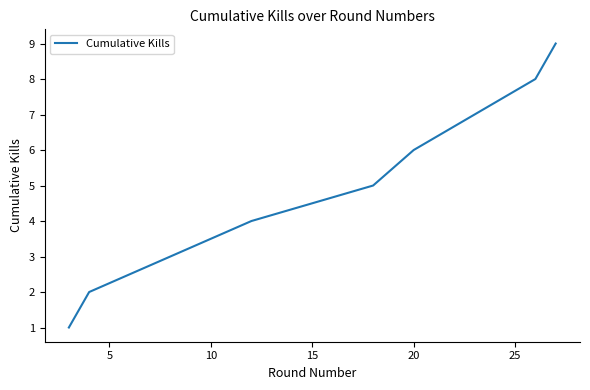

What is the greatest value displayed?

9